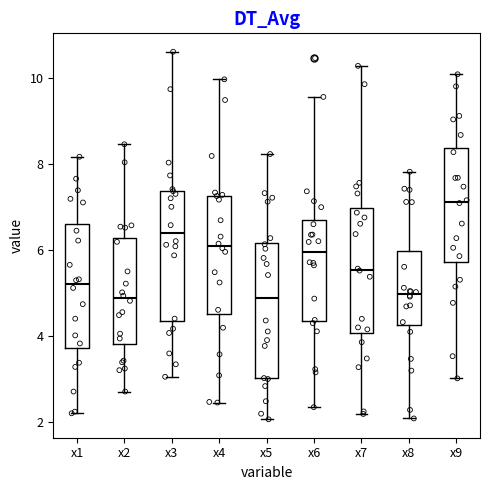

Reading left to right, read every box against the y-axis: the position of its median line, the range the box covers, and the ends of its whiskers. The values are not printed on the chart, so give them approximately, as read against the axis.

x1: median 5.2, box 3.8 to 6.6, whiskers 2.2 to 8.2
x2: median 4.8, box 3.8 to 6.2, whiskers 2.8 to 8.4
x3: median 6.4, box 4.4 to 7.4, whiskers 3.0 to 10.6
x4: median 6.2, box 4.6 to 7.2, whiskers 2.4 to 10.0
x5: median 4.8, box 3.0 to 6.2, whiskers 2.0 to 8.2
x6: median 6.0, box 4.4 to 6.8, whiskers 2.4 to 9.6
x7: median 5.6, box 4.0 to 7.0, whiskers 2.2 to 10.2
x8: median 5.0, box 4.2 to 6.0, whiskers 2.0 to 7.8
x9: median 7.2, box 5.8 to 8.4, whiskers 3.0 to 10.0